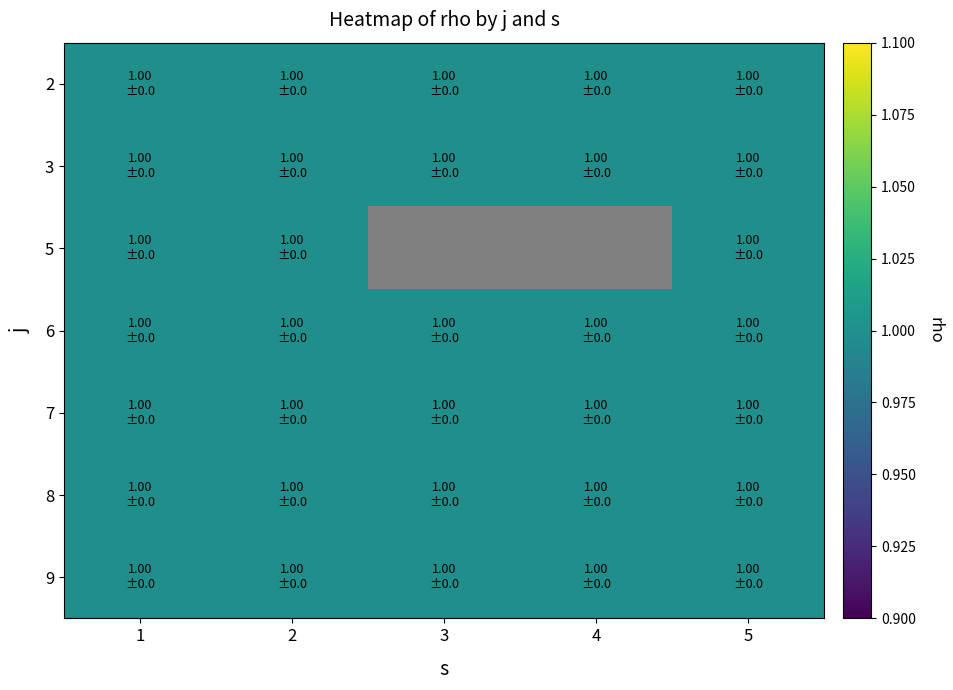

Reading left to right, transcribe all the data shown in this chart.

1: 1	1	1	1	1	1	1
2: 1	1	1	1	1	1	1
3: 1	1	0	1	1	1	1
4: 1	1	0	1	1	1	1
5: 1	1	1	1	1	1	1